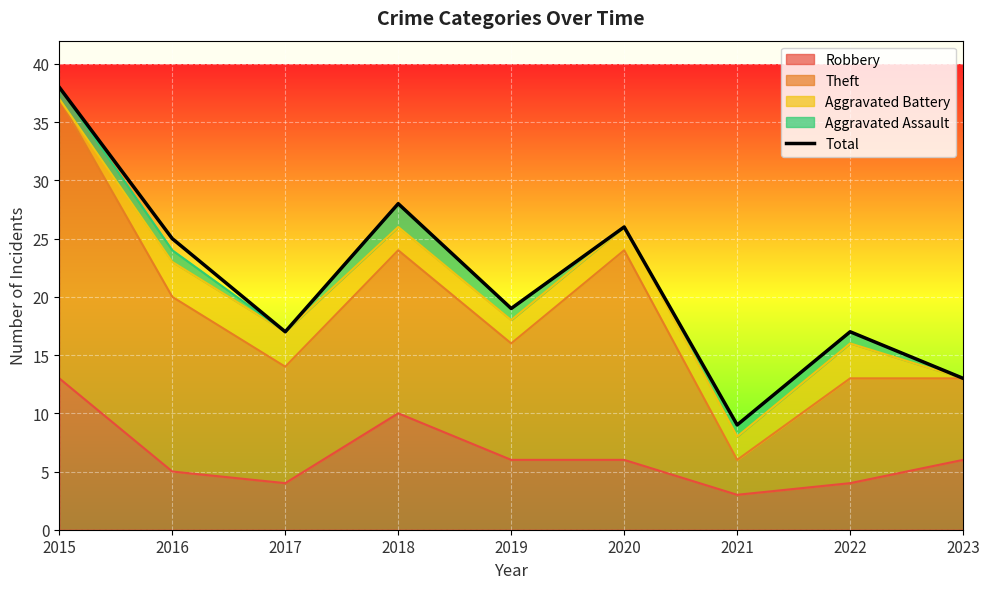

Which category has the lowest value across all series?

2021